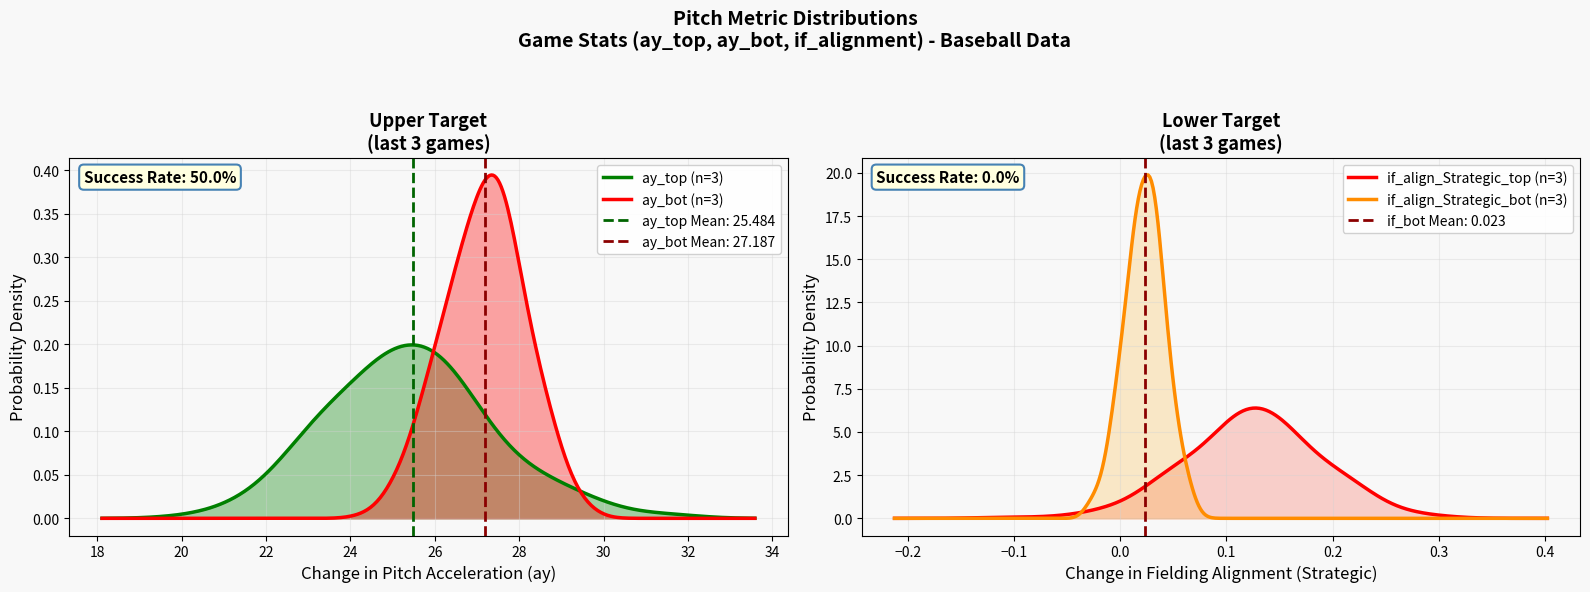

What is the value of the ay_top point at the 3rd from the left?

22.6